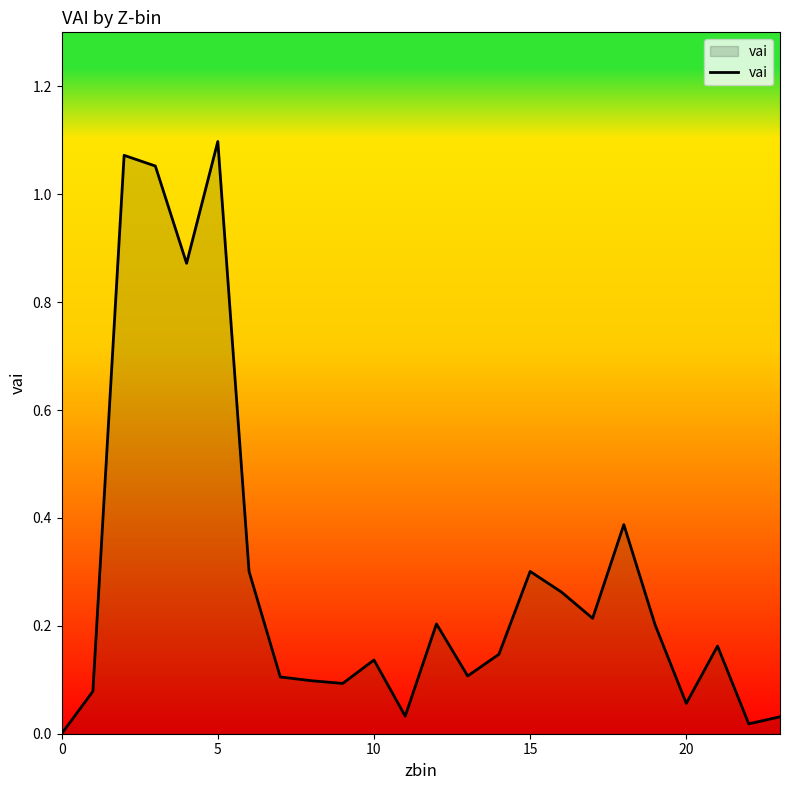

What is the sum of all values?

7.0